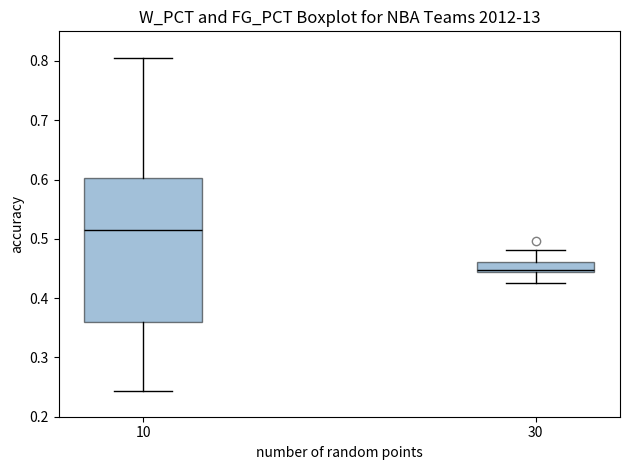

Where does the lower whisker of the box at x = 10 end on the y-axis? The values are not printed on the chart, so give them approximately, as read against the axis.

0.24